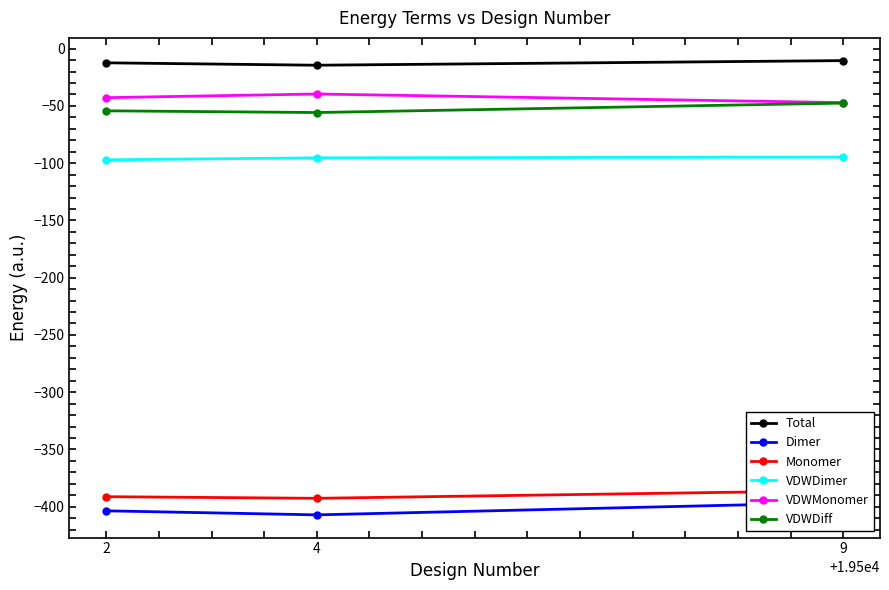

What is the highest value of the Total series?

-10.4